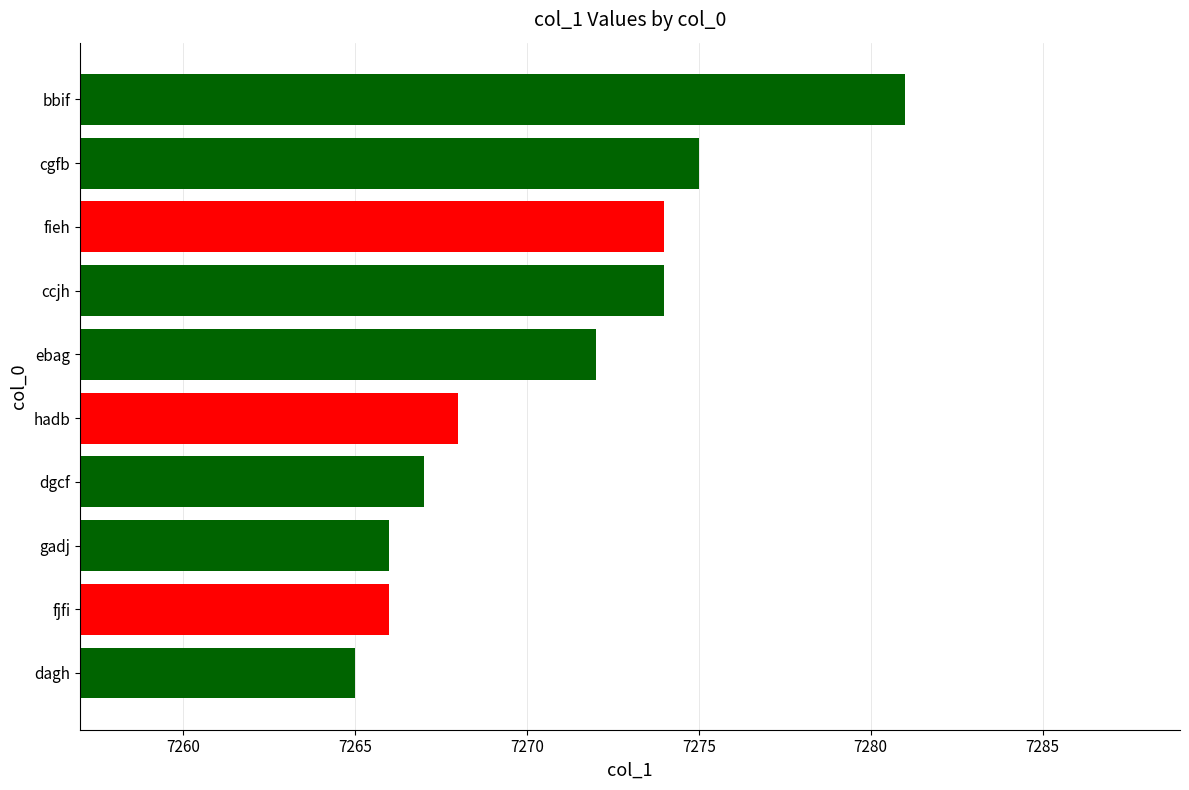

How many distinct data groups are displayed?

1